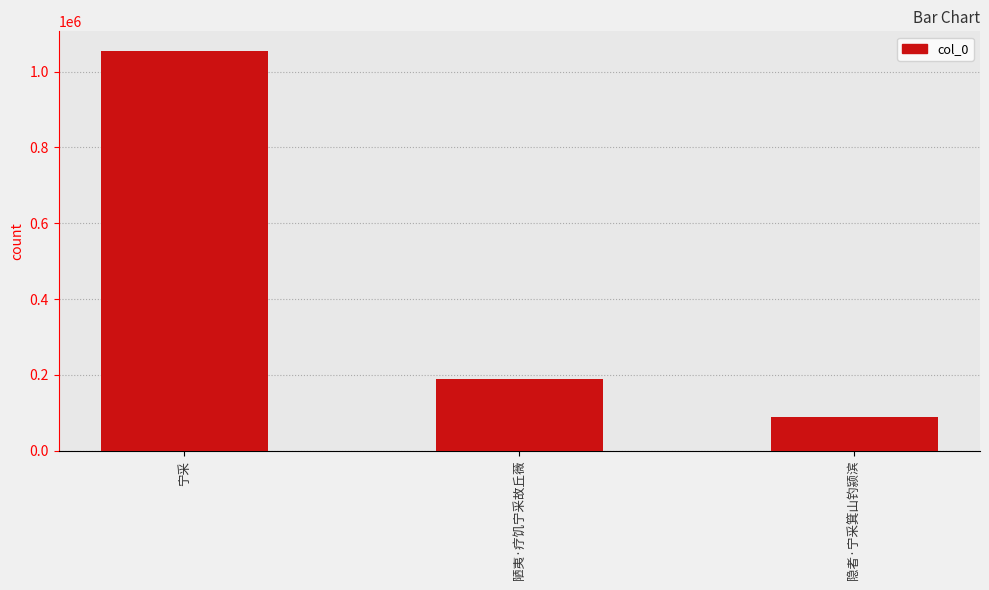

What is the change in value from 陋夷·疗饥宁采故丘薇 to 隐者·宁采箕山钓颍滨?

-100297